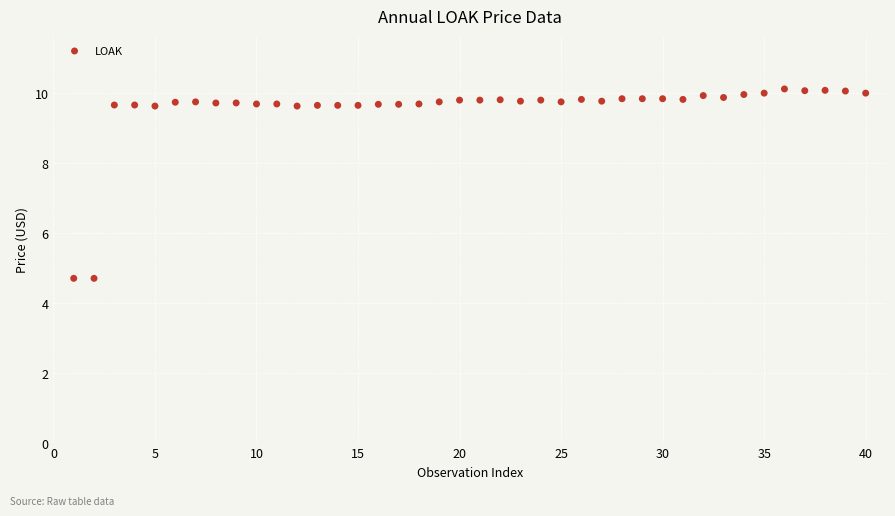

What is the range of Y values (max minus min)?

5.4